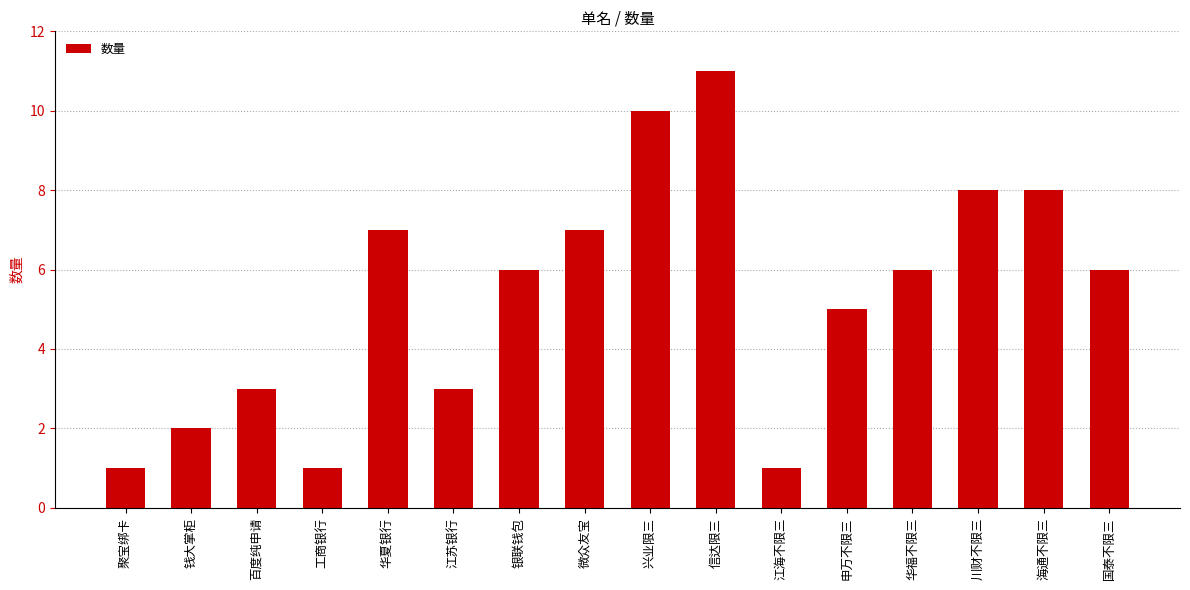

What is the change in value from 聚宝绑卡 to 华福不限三?

+5